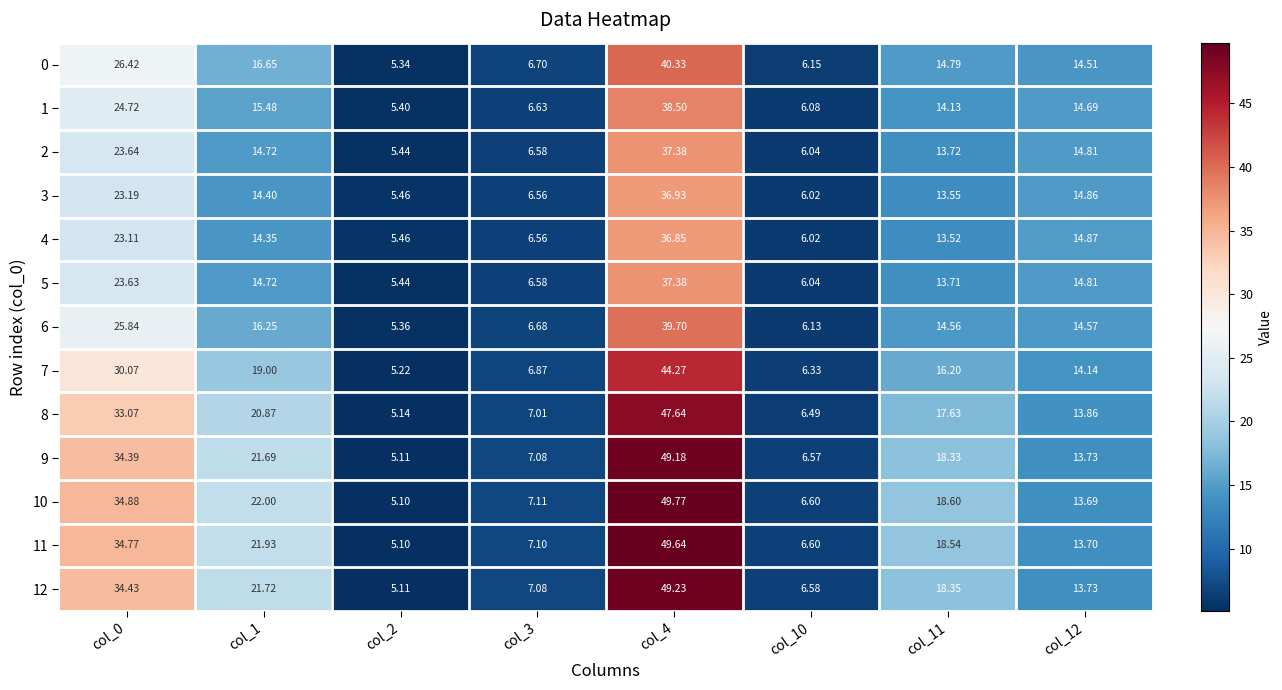

What is the smallest value displayed?

5.1